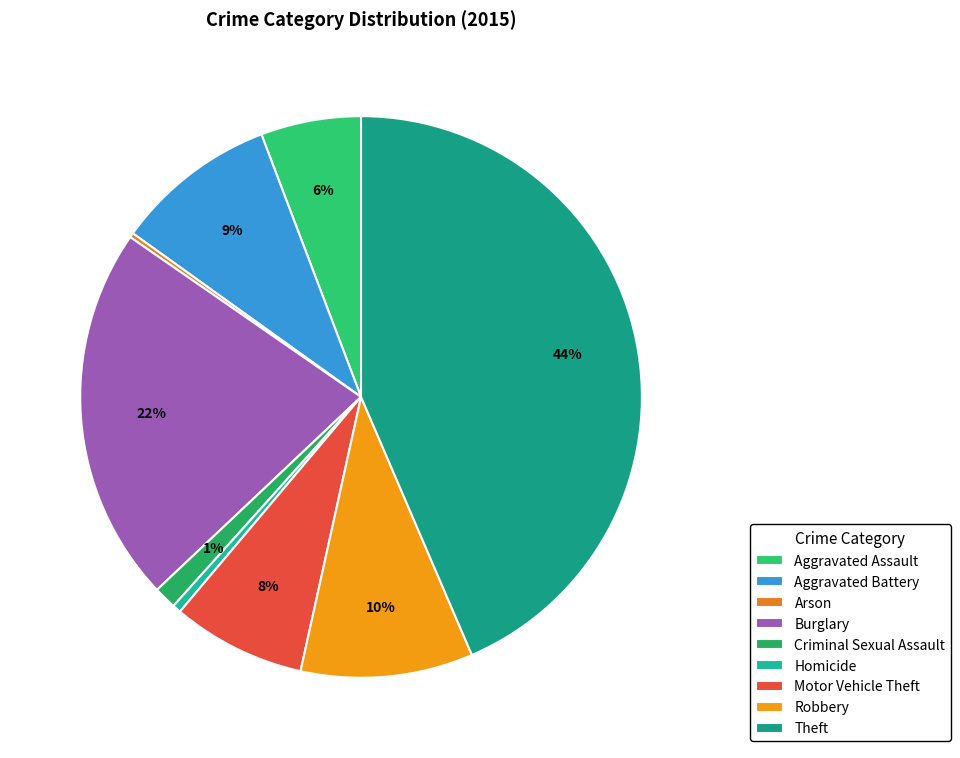

What is the largest slice in the pie chart?

Theft